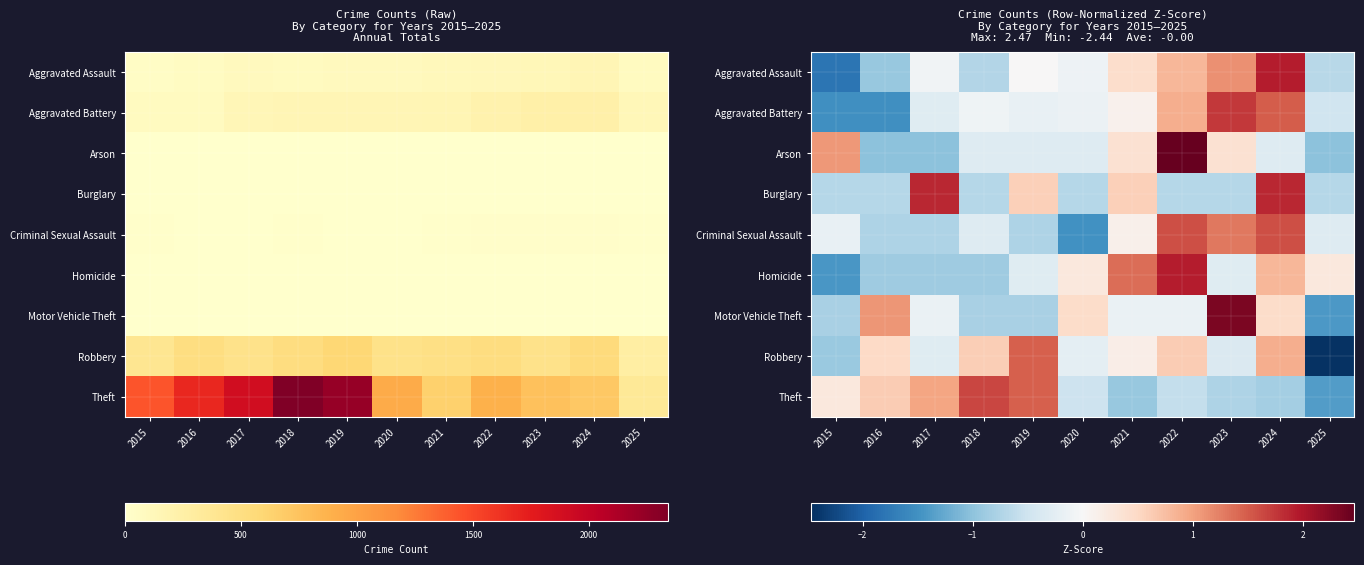

Count the Burglary values in the range 0 to 1.

2